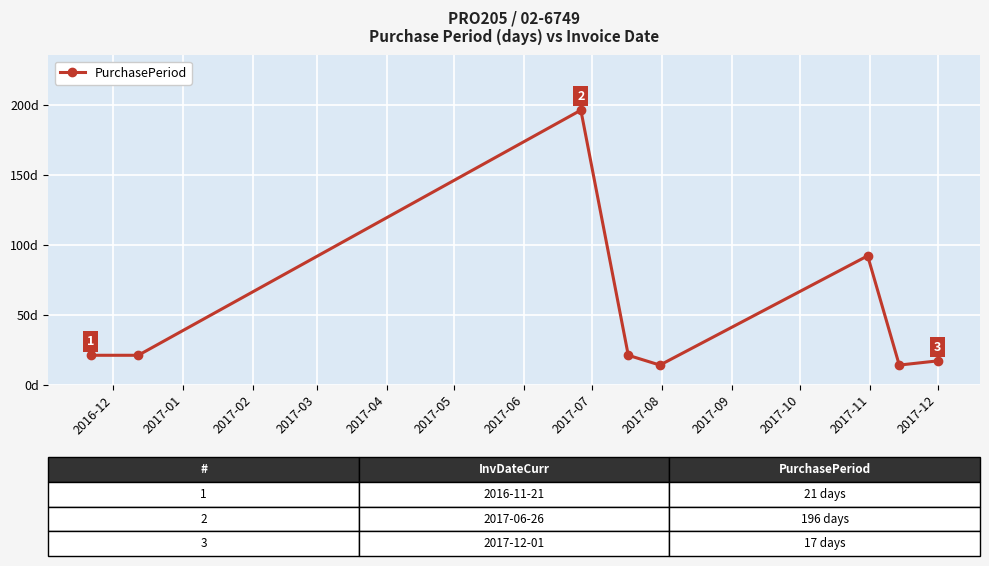

Is this an area chart (filled region under the line)?

No